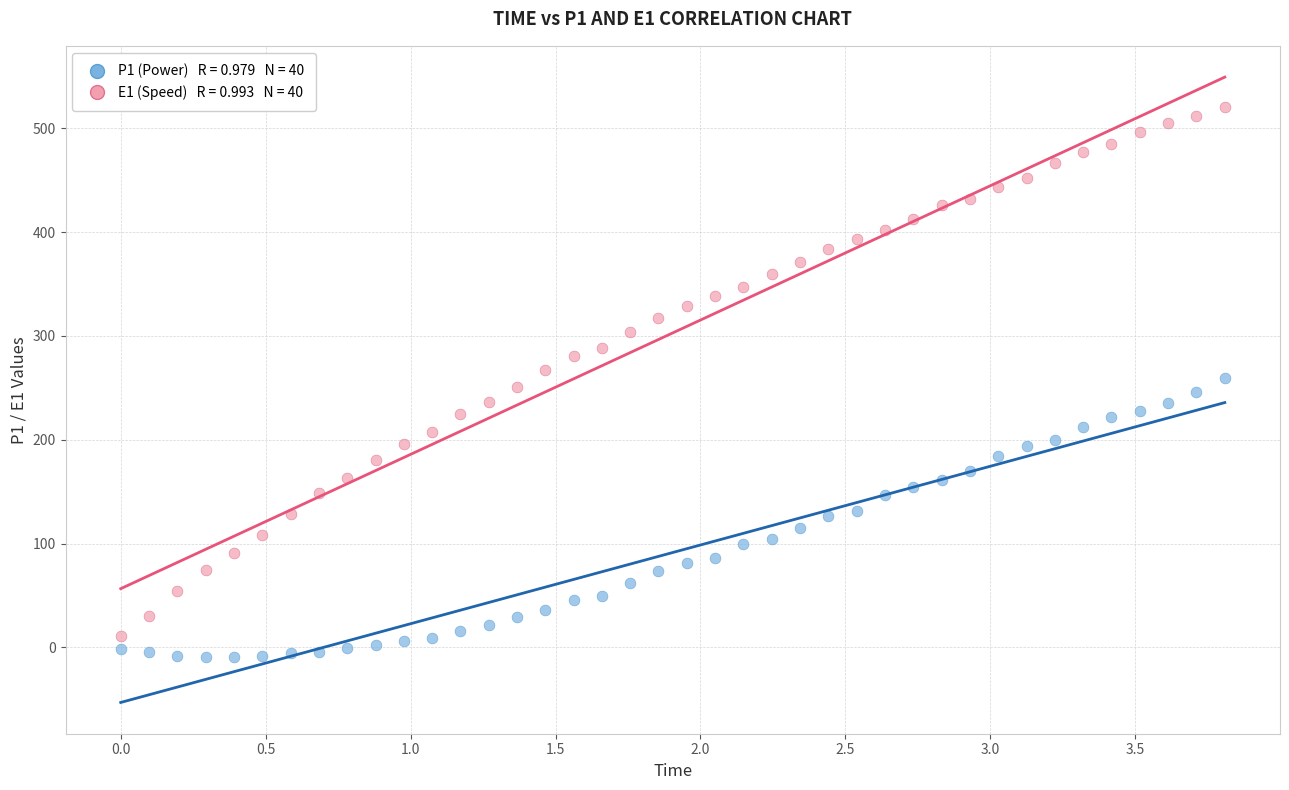

Across all data points, what is the range of X values (max minus min)?

3.8